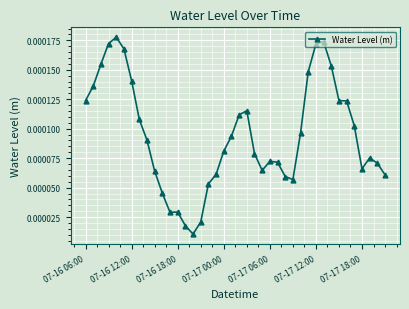

True or false: there are more than 2 points higher than both neighbors.

True